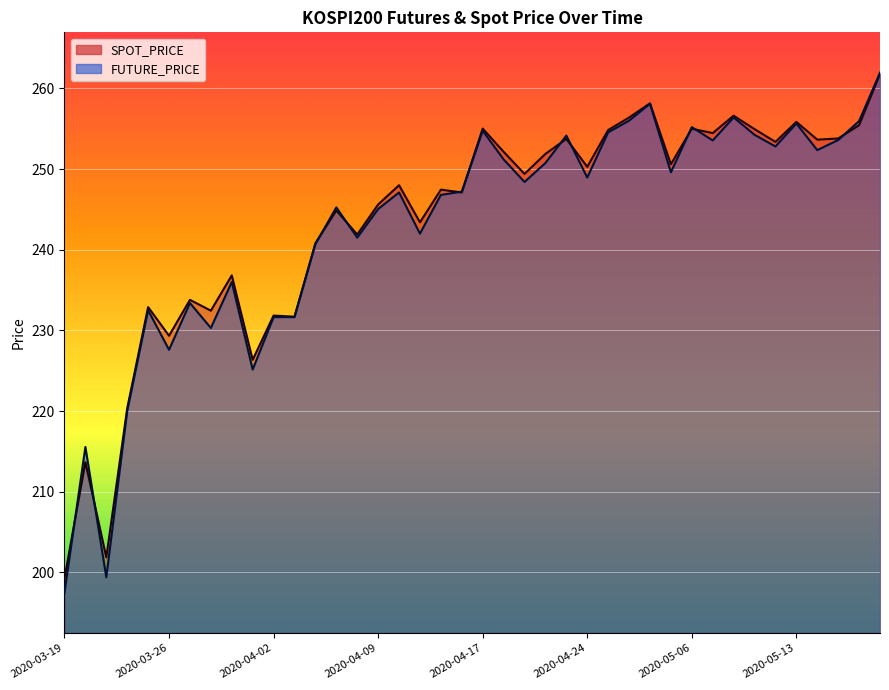

What is the label of the 30th point from the right?

2020-04-02